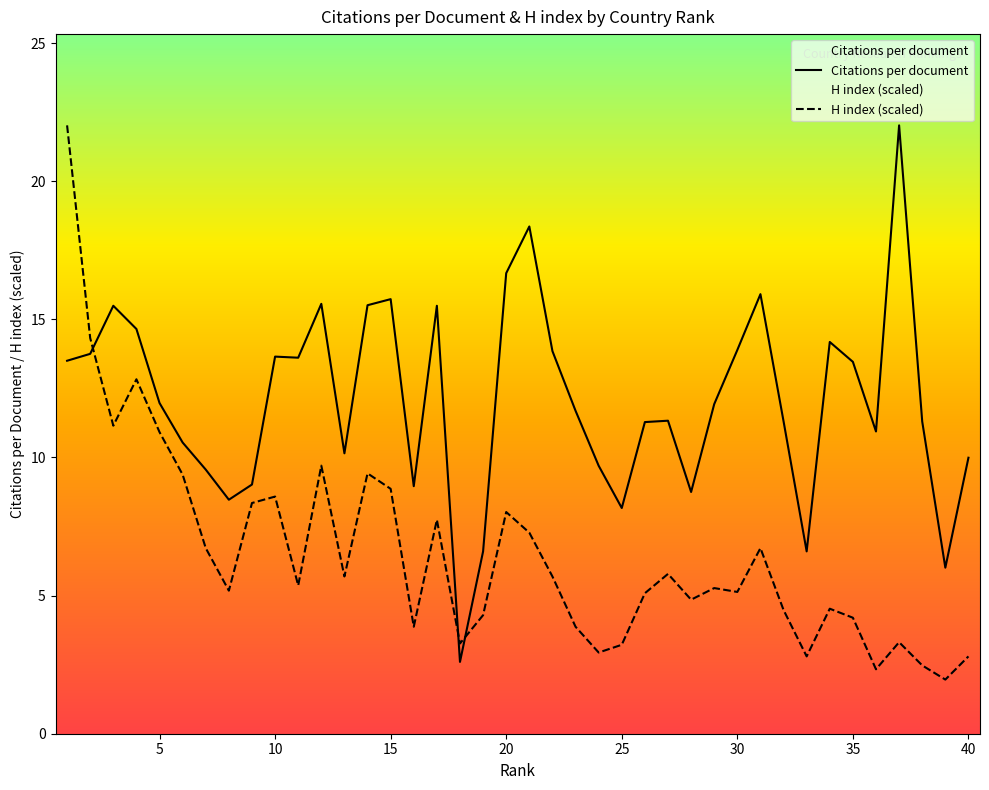

What is the sum of the Citations per document values at 10 and 14?

29.2